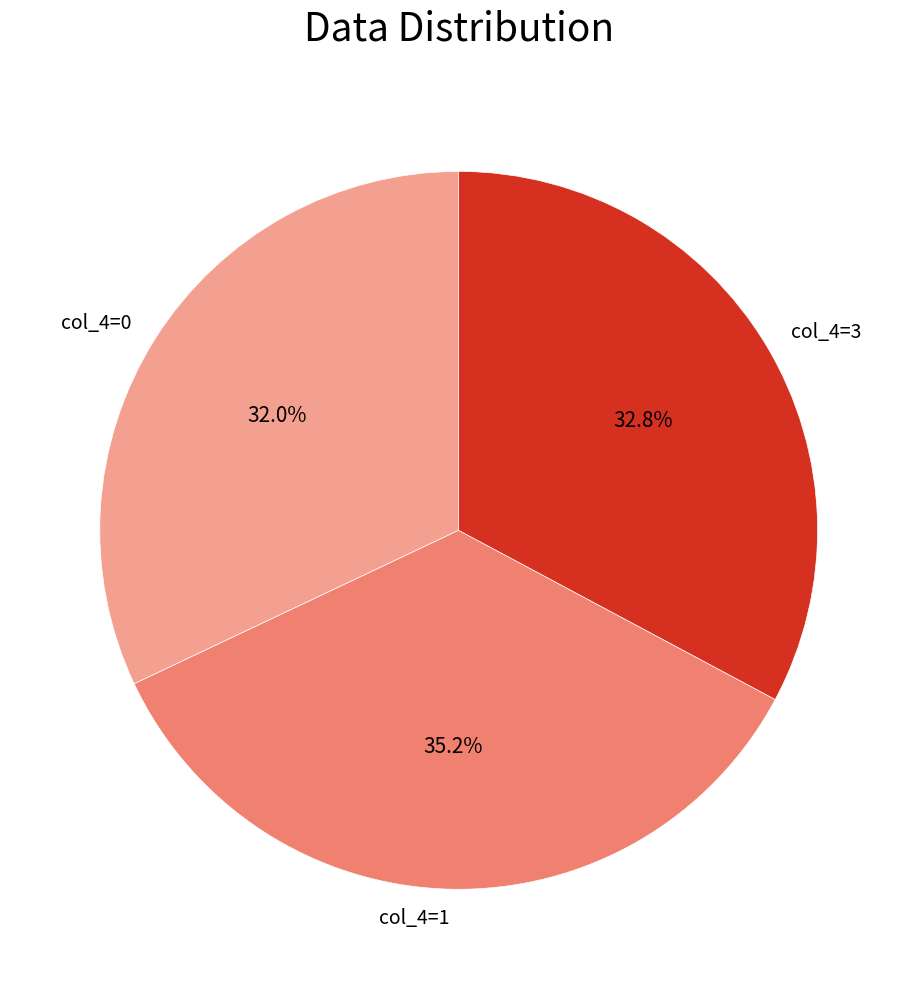

What is the ratio of the value at col_4=1 to the value at col_4=3?

1.1